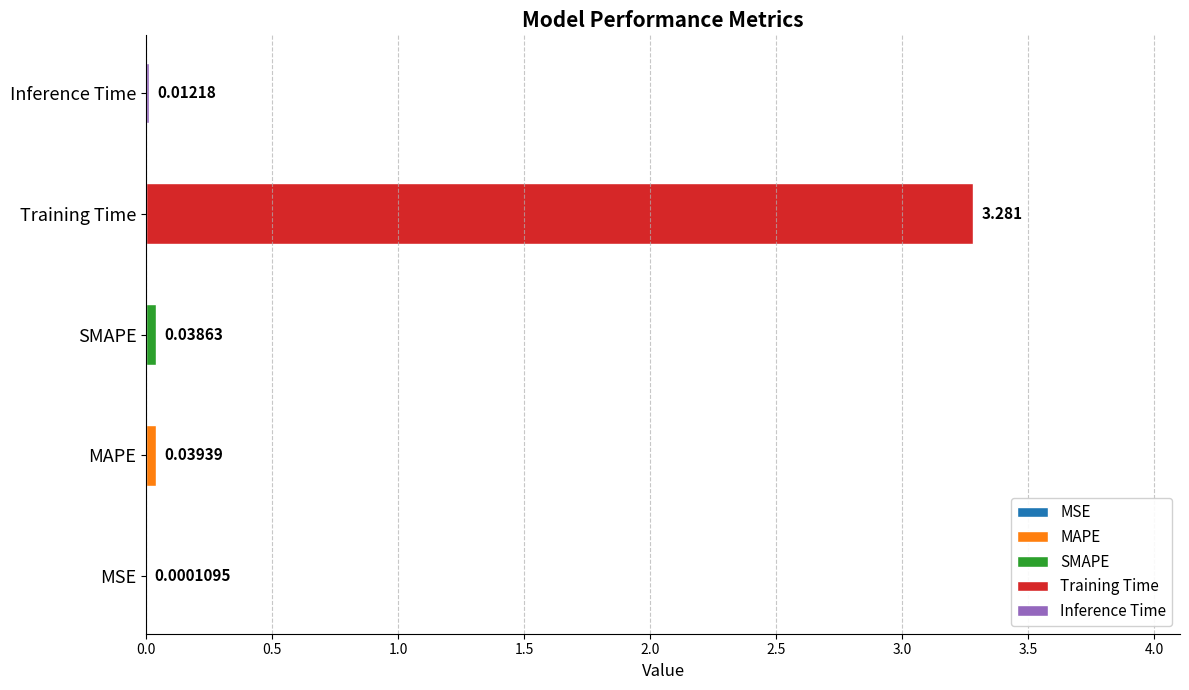

What position from the right is MAPE?

4